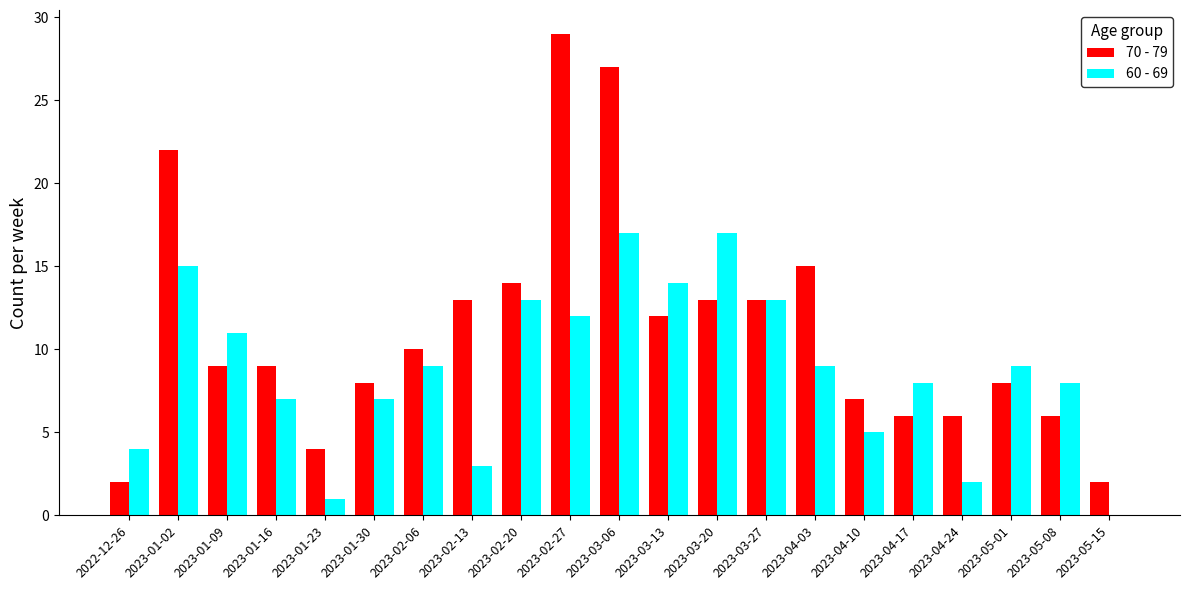

Where does the 70 - 79 series first go above 9?

2023-01-02